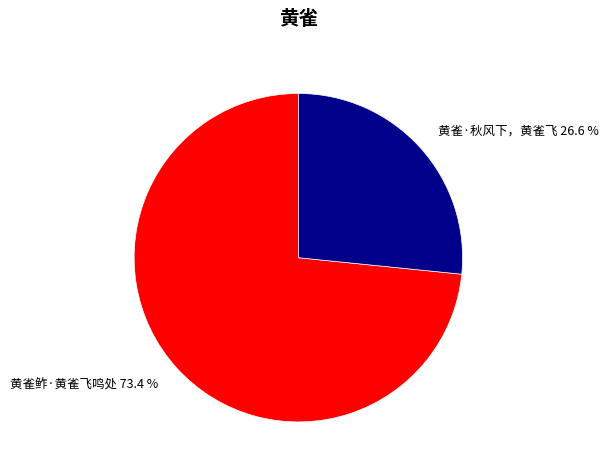

Is it true that 黄雀鲊·黄雀飞鸣处 is 73% of the pie?

True